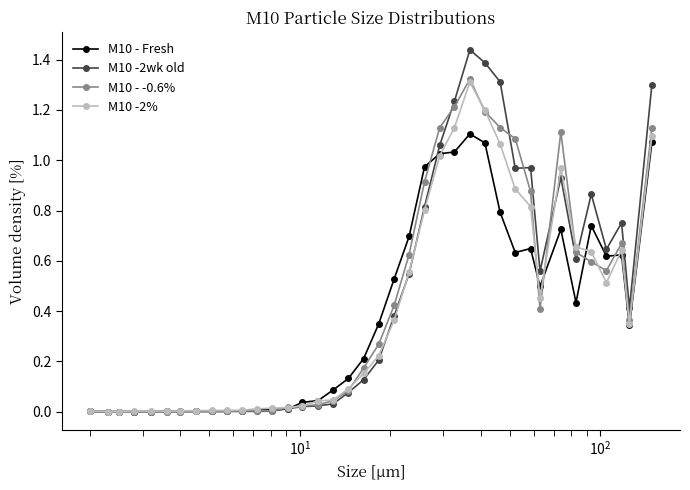

True or false: M10 - -0.6% has more than 2 interior local peaks.

True